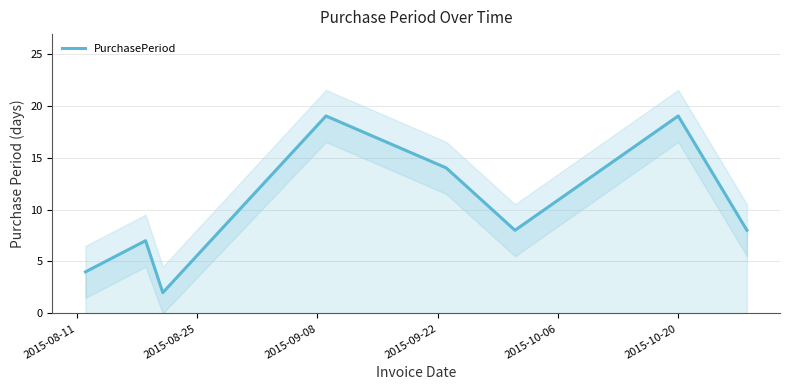

What is the minimum value shown in the chart?

2